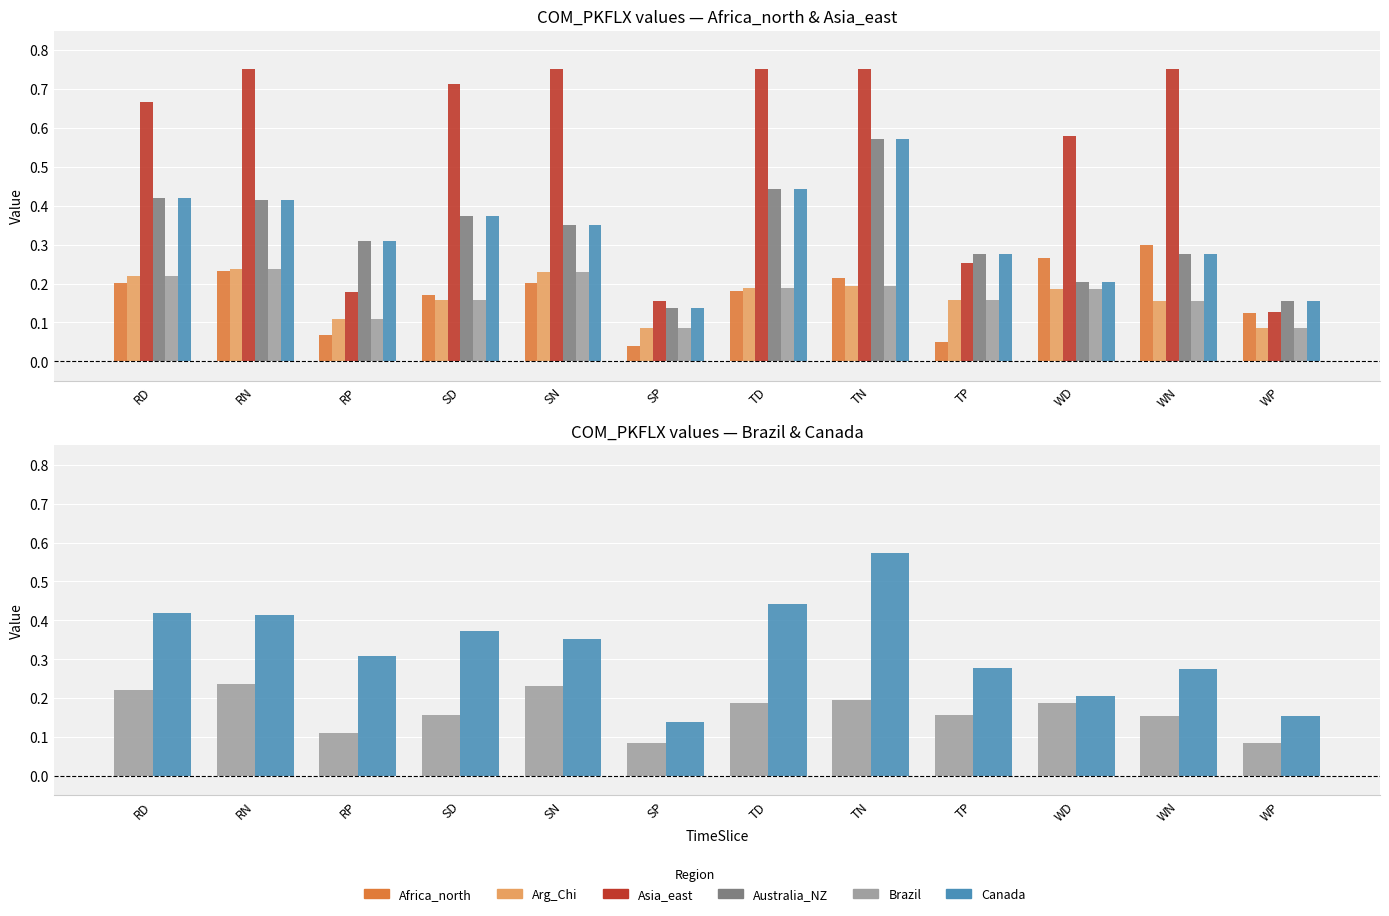

The value of Asia_east at SP is 0.1. True or false?

False